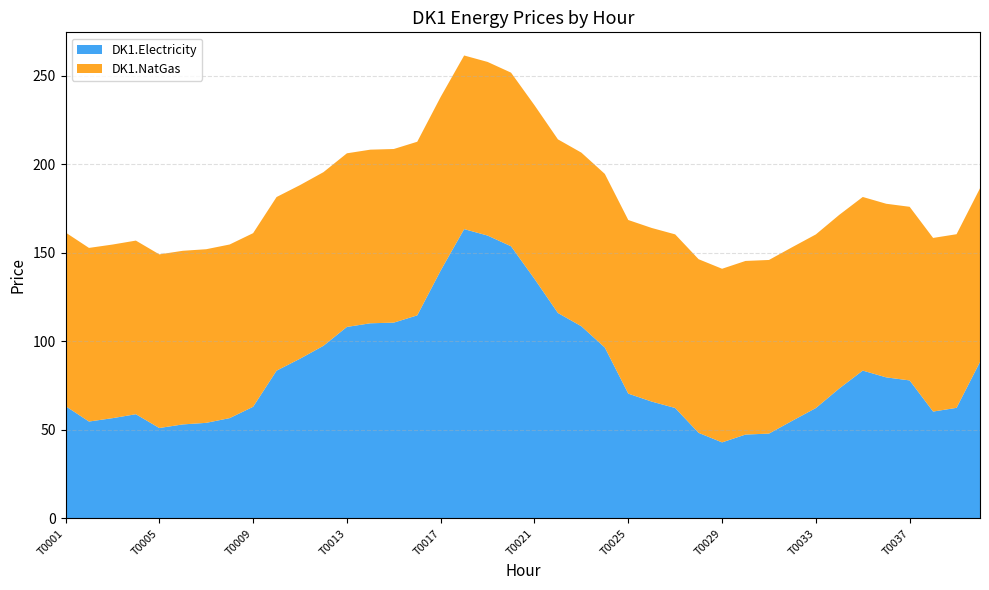

Reading left to right, transcribe all the data shown in this chart.

DK1.Electricity: 63.5	54.7	56.6	58.9	51.1	53.1	54.0	56.7	63.1	83.5	90.2	97.5	108.1	110.2	110.6	114.7	140.0	163.4	159.7	153.7	135.3	116.0	108.5	96.5	70.5	66.0	62.4	48.3	43.0	47.4	47.9	55.2	62.4	73.4	83.5	79.7	77.9	60.4	62.5	88.4
DK1.NatGas: 98.0	98.0	98.0	98.0	98.0	98.0	98.0	98.0	98.0	98.0	98.0	98.0	98.0	98.0	98.0	98.0	98.0	98.0	98.0	98.0	98.0	98.0	98.0	98.0	98.0	98.0	98.0	98.0	98.0	98.0	98.0	98.0	98.0	98.0	98.0	98.0	98.0	98.0	98.0	98.0